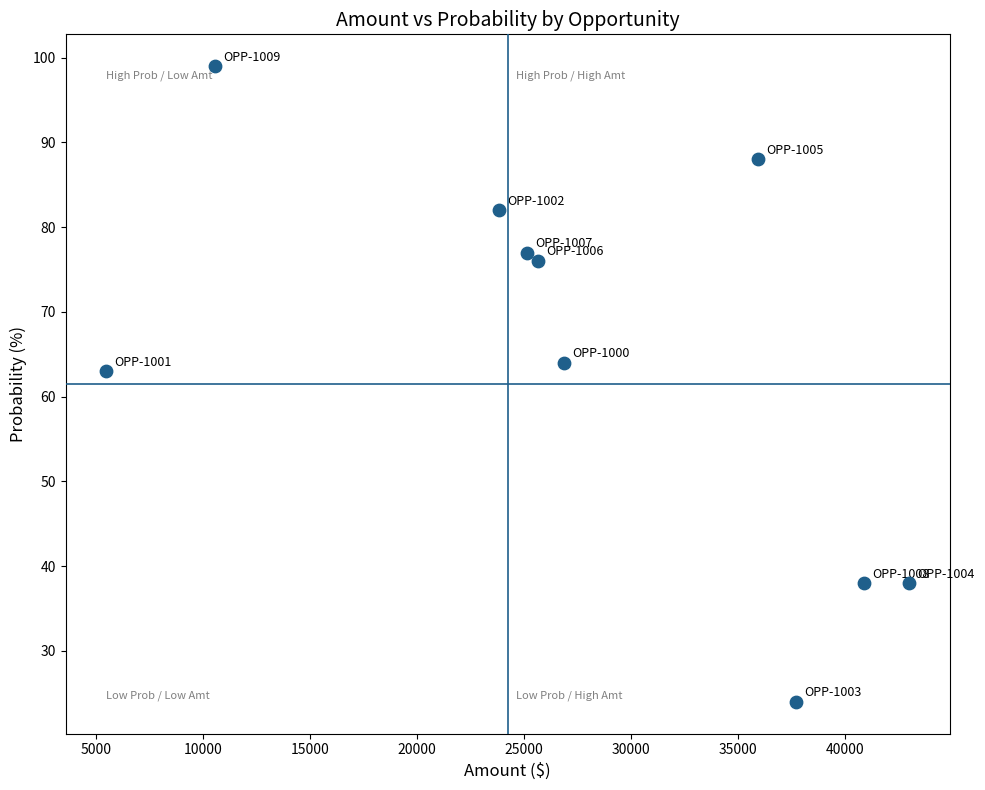

What is the range of X values (max minus min)?

37552